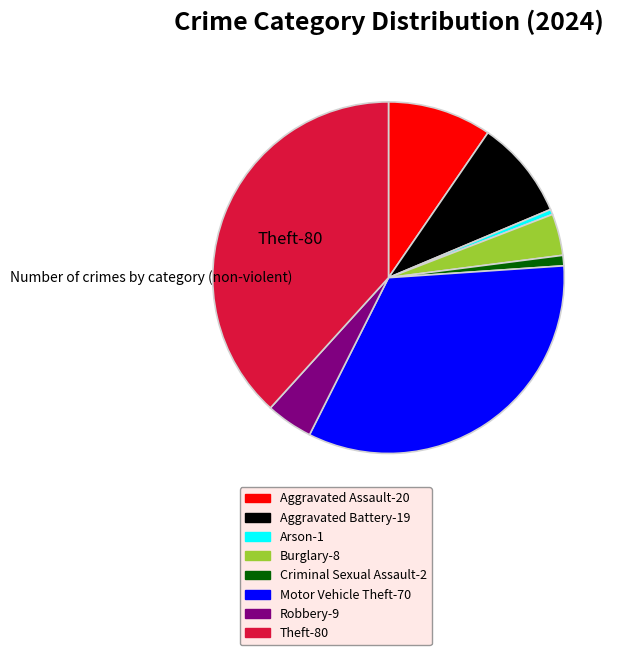

Is there a majority slice in this chart?

No